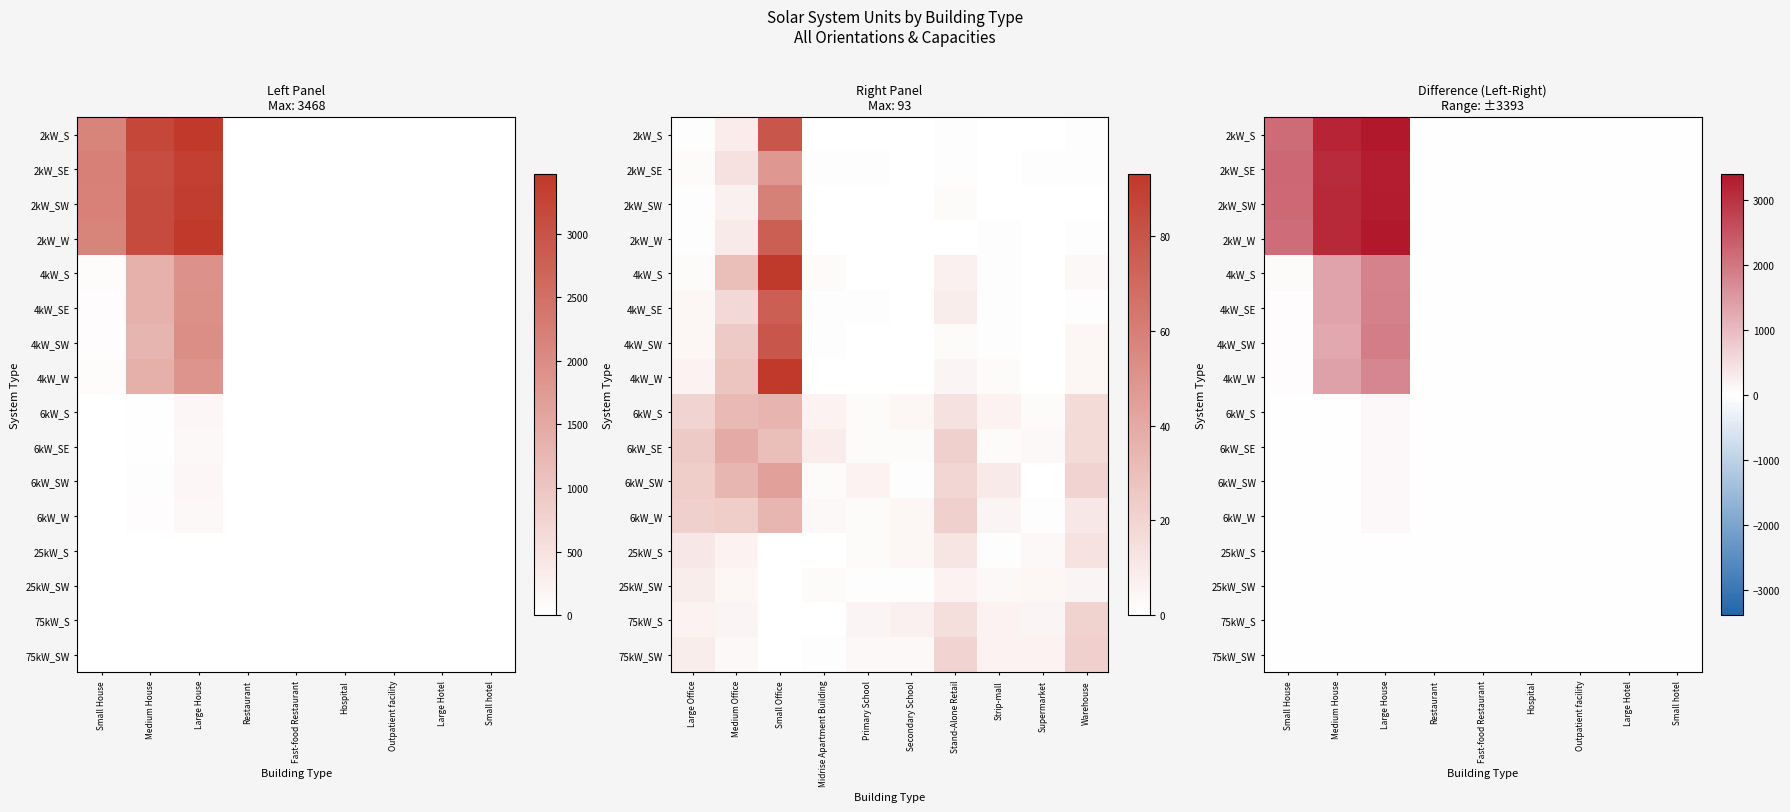

At how many categories does at least one series exceed 117?

3